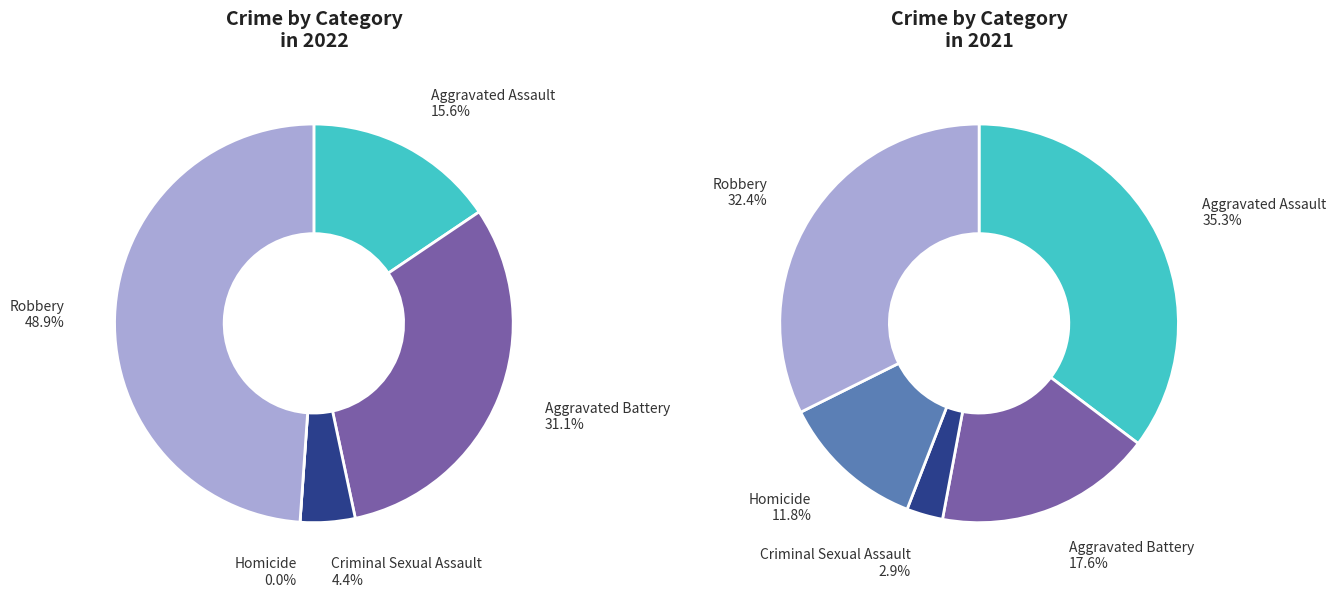

Do Robbery and Aggravated Assault together represent more than half of the pie?

Yes